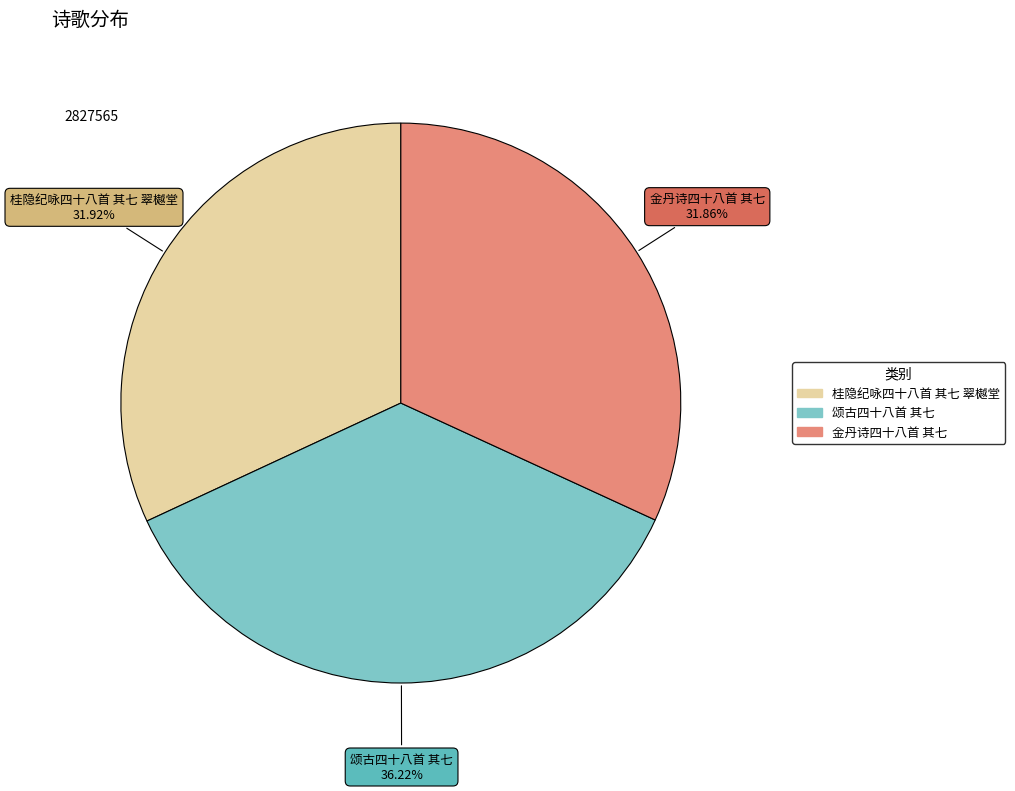

Which category has the biggest portion of the pie?

颂古四十八首 其七